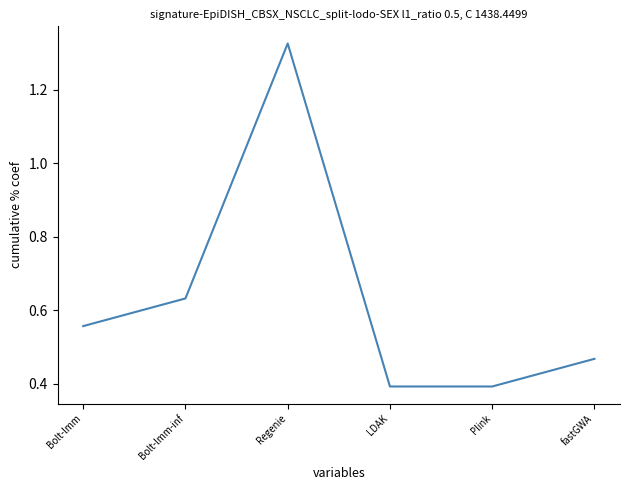

What position from the right is Bolt-lmm?

6